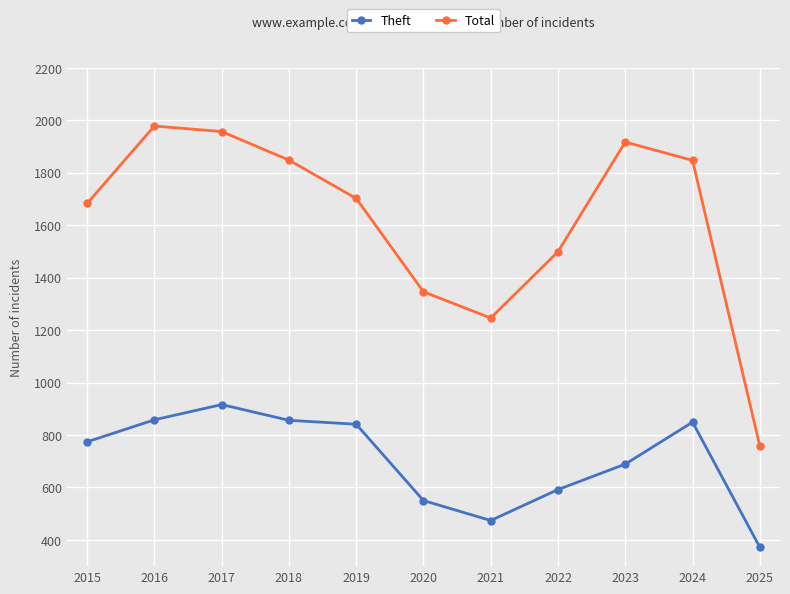

List the series in order of their peak value, lowest first.

Theft, Total